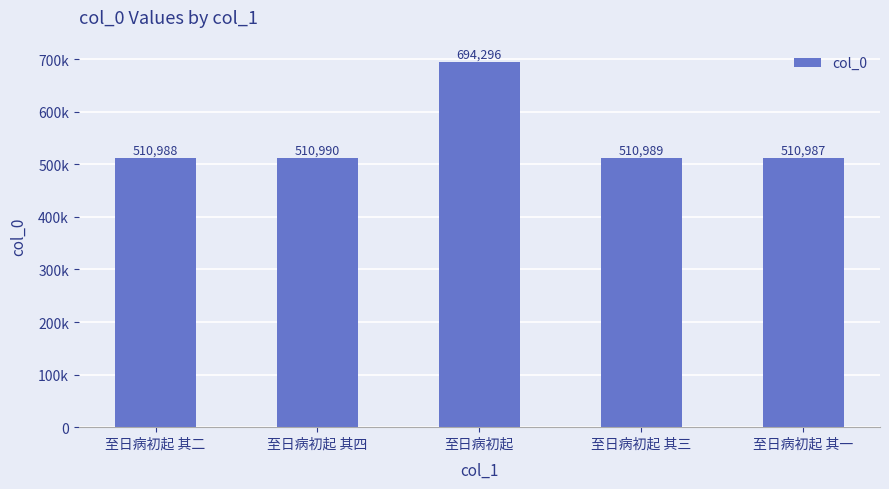

List the labels in order of value, largest first.

至日病初起, 至日病初起 其四, 至日病初起 其三, 至日病初起 其二, 至日病初起 其一